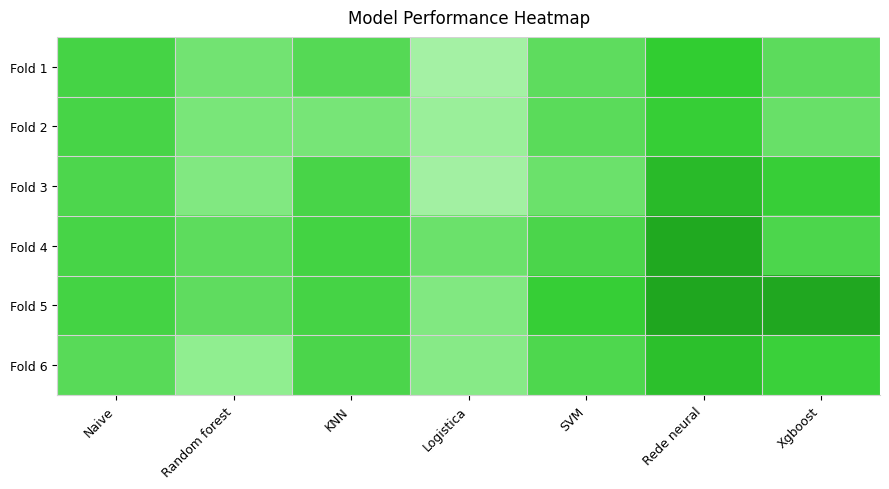

At how many categories does at least one series exceed 0?

7